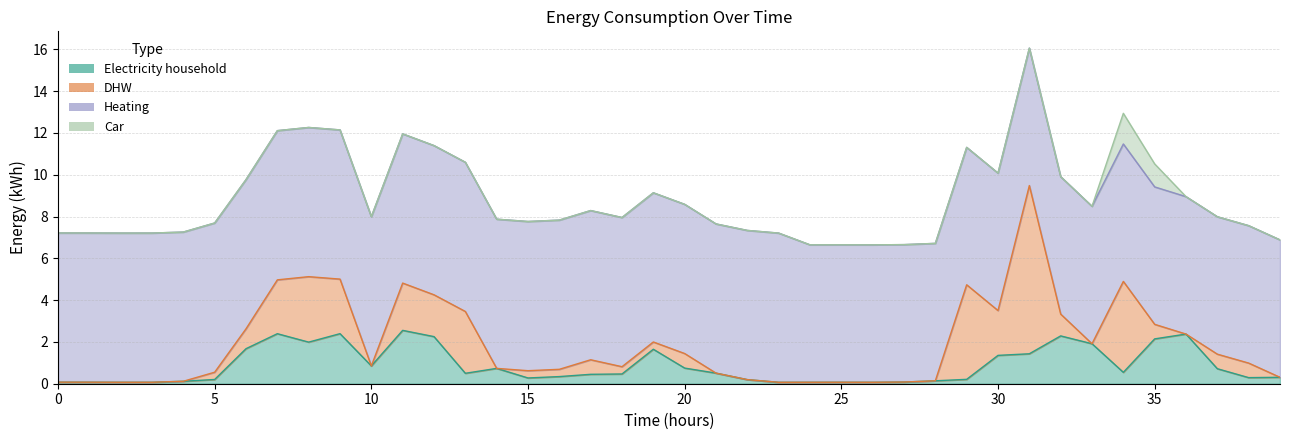

Does the chart display data point markers on the line(s)?

No